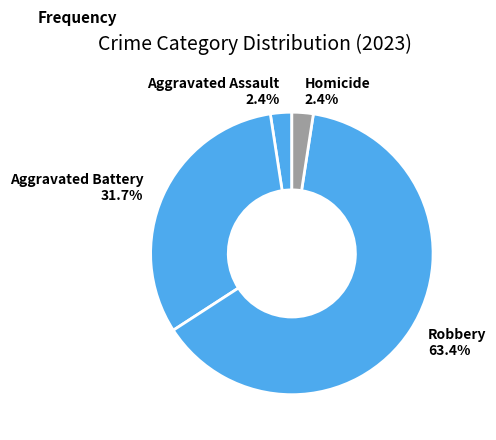

Count the number of slices in the pie.

4